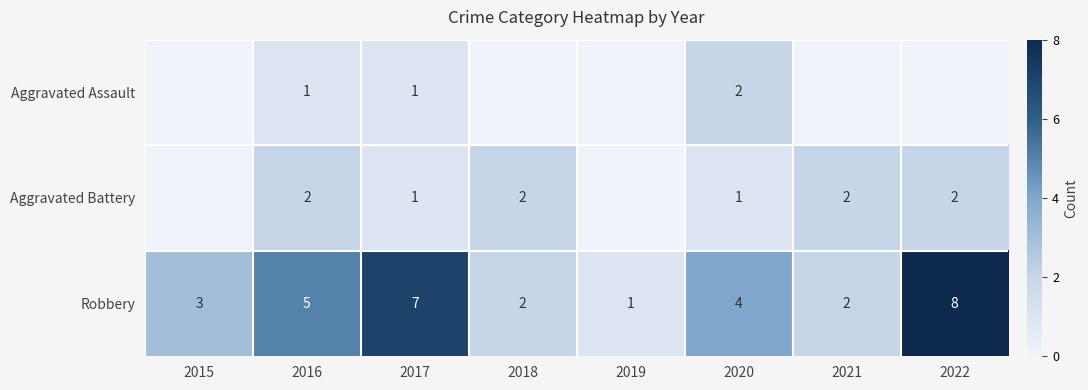

What is the difference between the highest and lowest values at 2020?

3